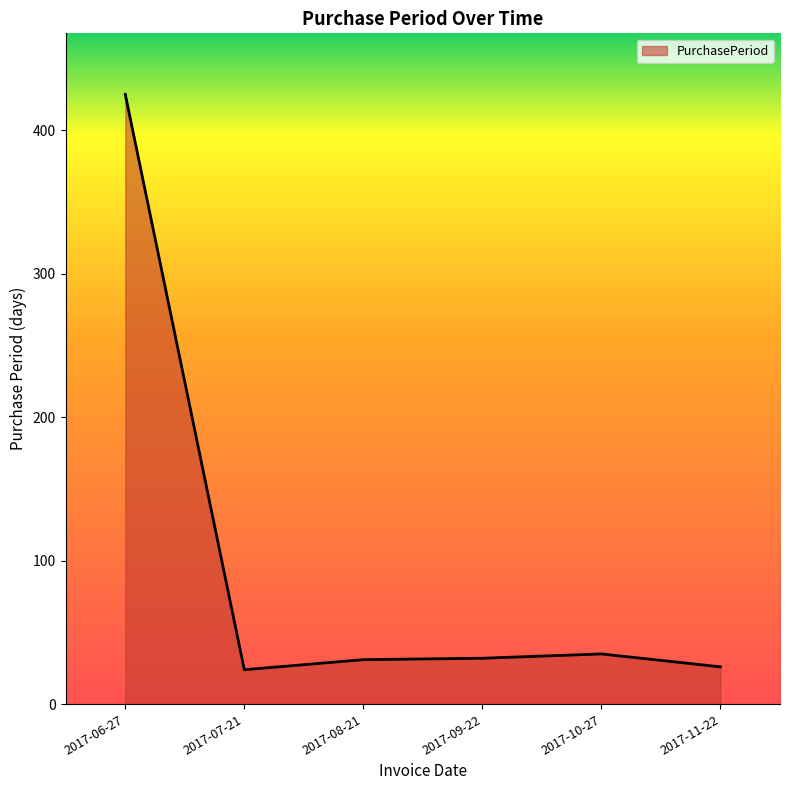

At which category does the data reach its first local valley?

2017-07-21